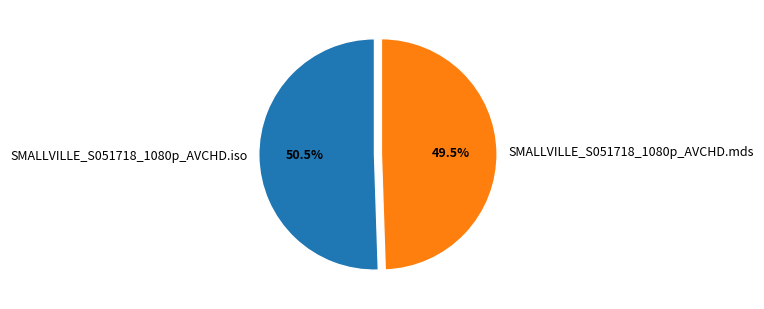

Do SMALLVILLE_S051718_1080p_AVCHD.mds and SMALLVILLE_S051718_1080p_AVCHD.iso together represent more than half of the pie?

Yes